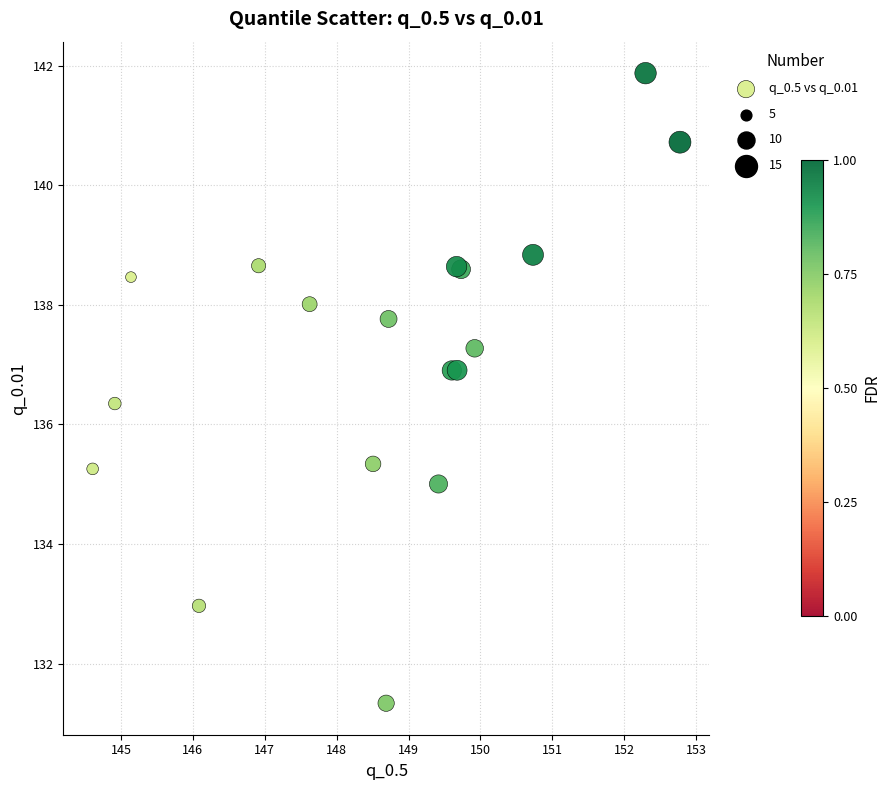

What Y value in the scatter plot is closest to 136?

136.4